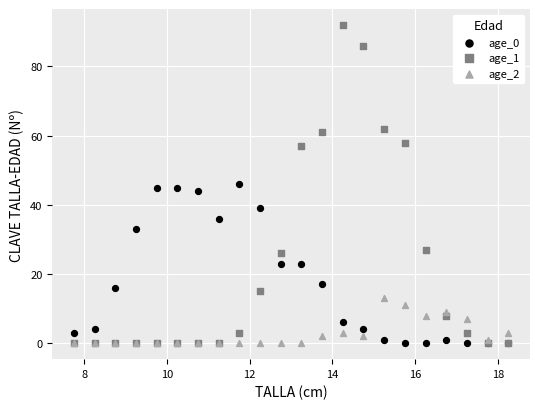

What are all the series names shown in the legend?

age_0, age_1, age_2